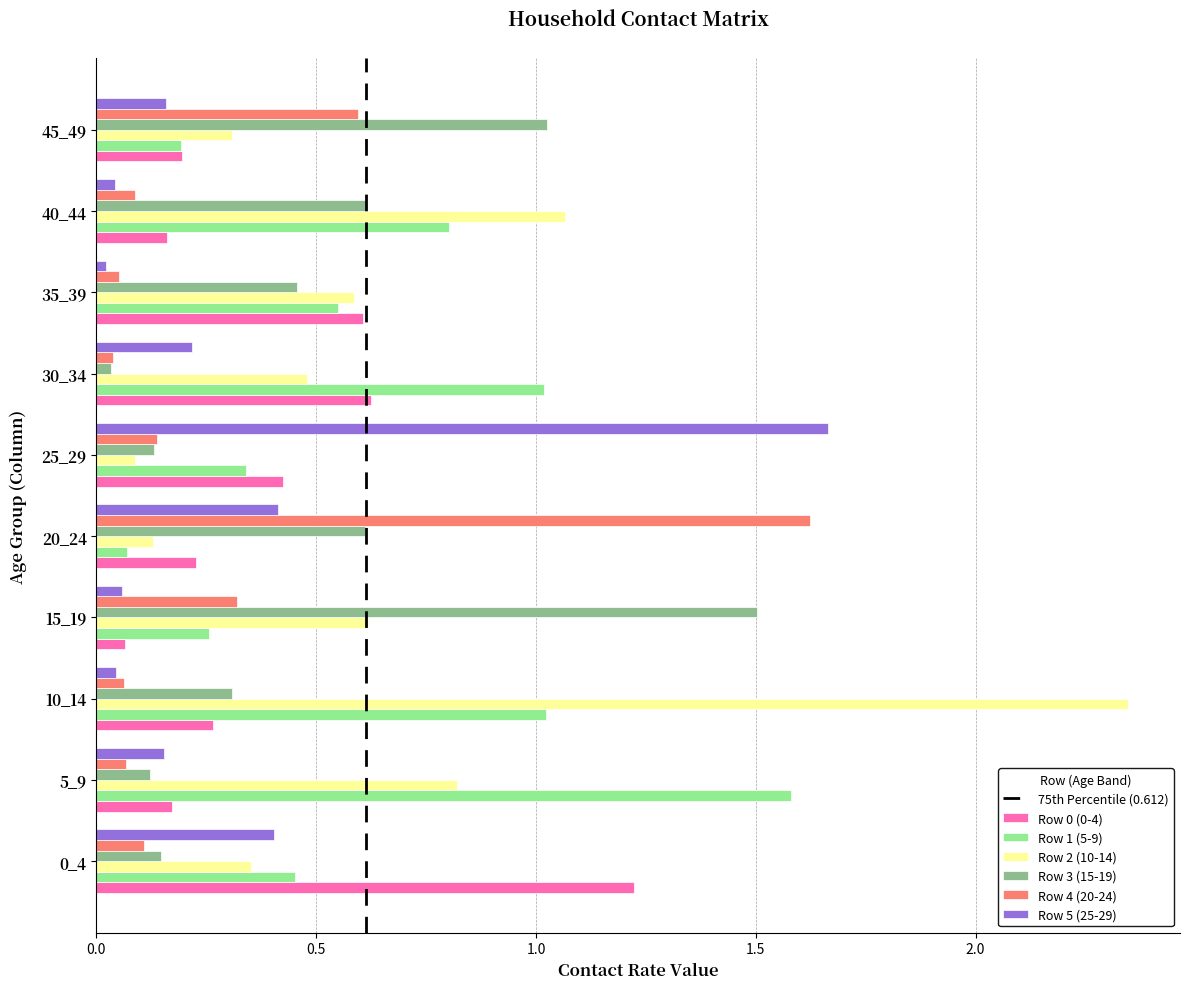

At which category is the sum across all series the highest?

10_14